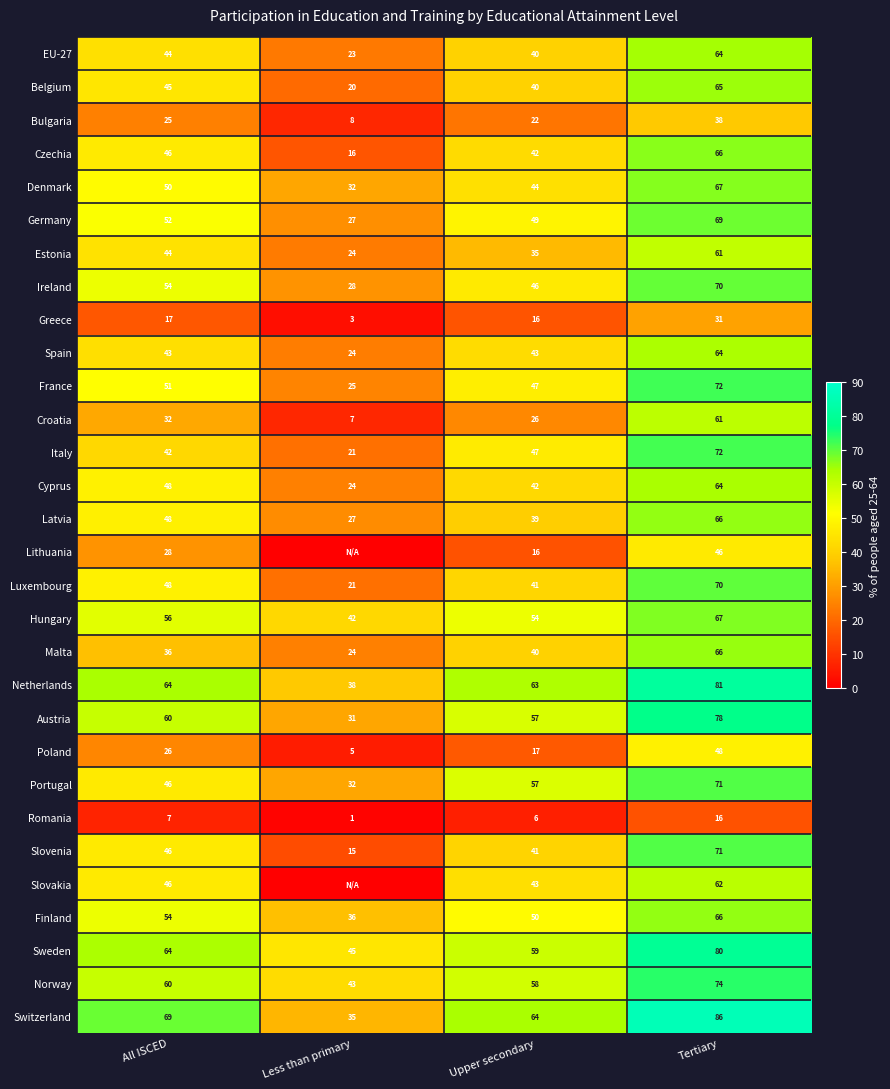

Read the Denmark value at Tertiary, to the nearest 10.

70